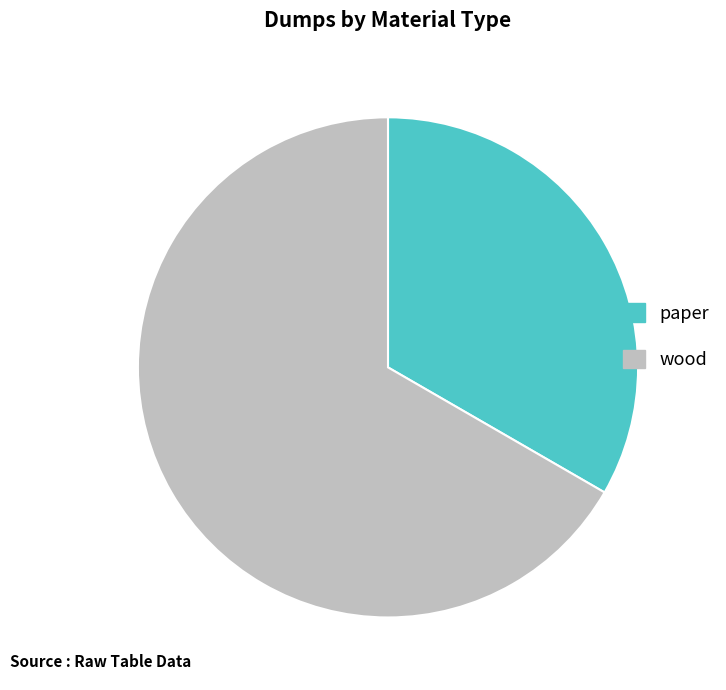

Is the sum of wood and paper greater than half?

Yes